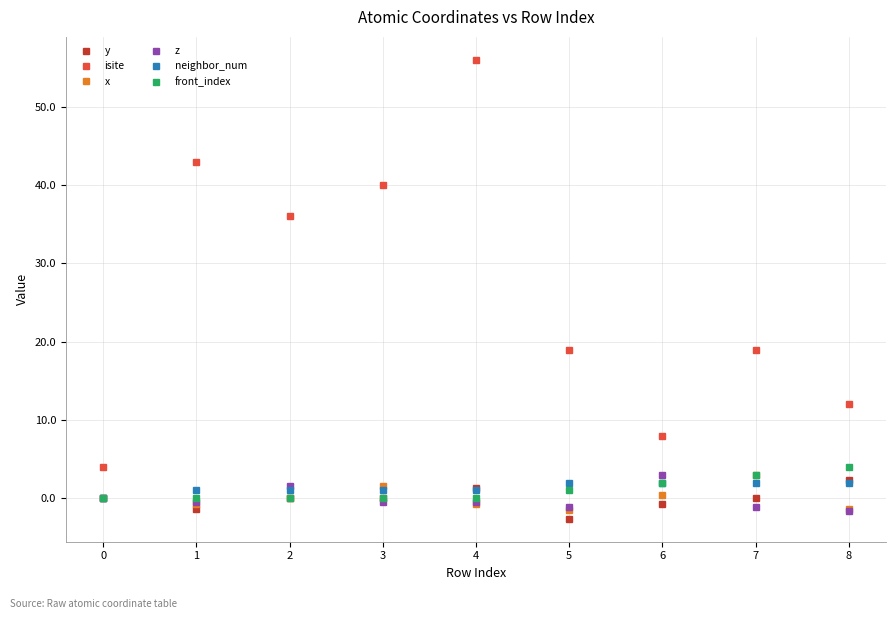

Which series has the largest total across all categories?

isite